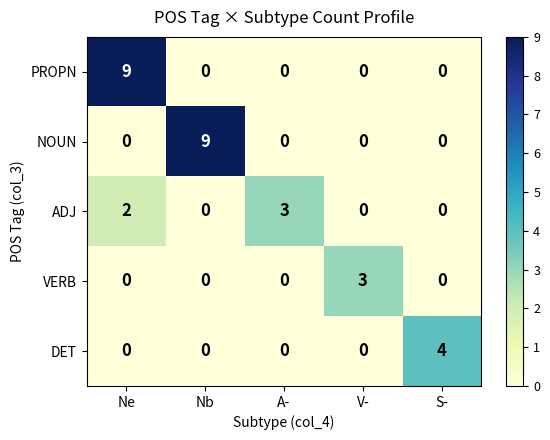

What is the total value across all series at A-?

3